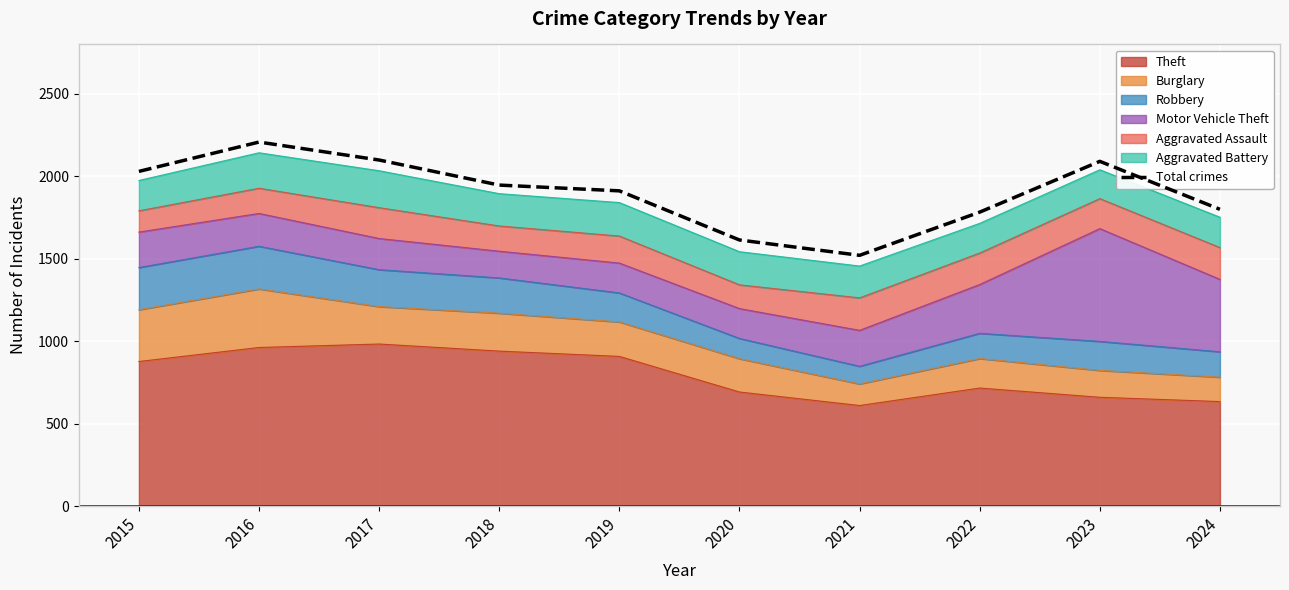

True or false: the data shows 2619 at 2024.

False